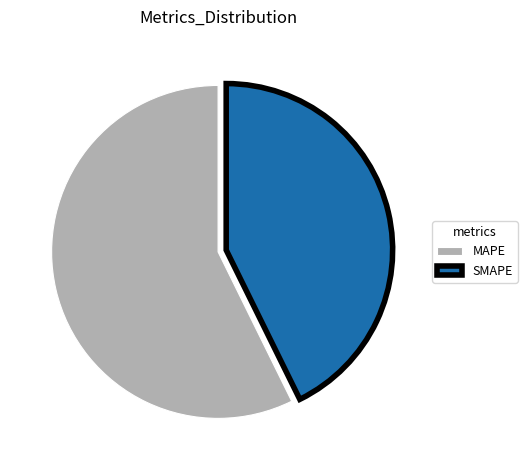

What is the smallest slice in the pie chart?

SMAPE